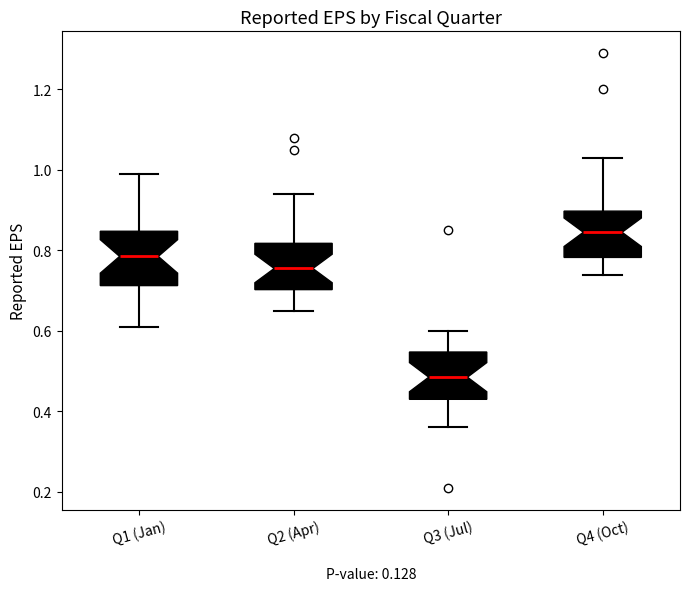

Reading left to right, read every box against the y-axis: the position of its median line, the range the box covers, and the ends of its whiskers. The values are not printed on the chart, so give them approximately, as read against the axis.

Q1 (Jan): median 0.78, box 0.72 to 0.84, whiskers 0.62 to 1.00
Q2 (Apr): median 0.76, box 0.70 to 0.82, whiskers 0.66 to 0.94
Q3 (Jul): median 0.48, box 0.44 to 0.54, whiskers 0.36 to 0.60
Q4 (Oct): median 0.84, box 0.78 to 0.90, whiskers 0.74 to 1.04